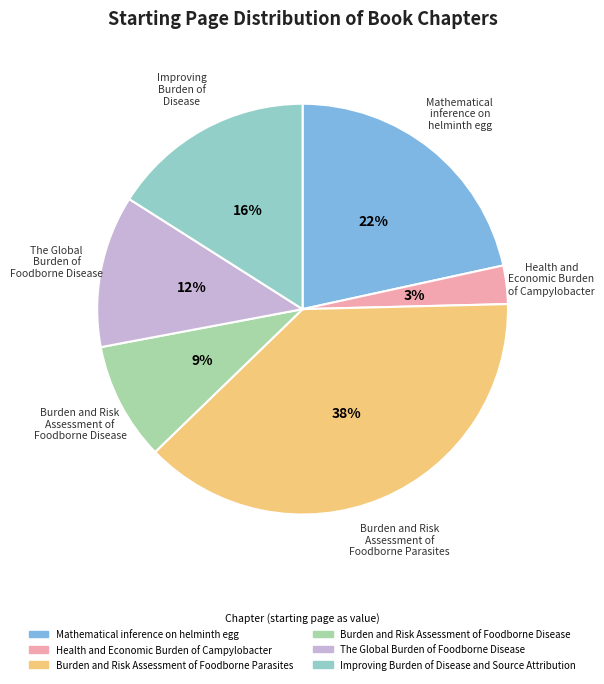

How many slices are in this pie chart?

6